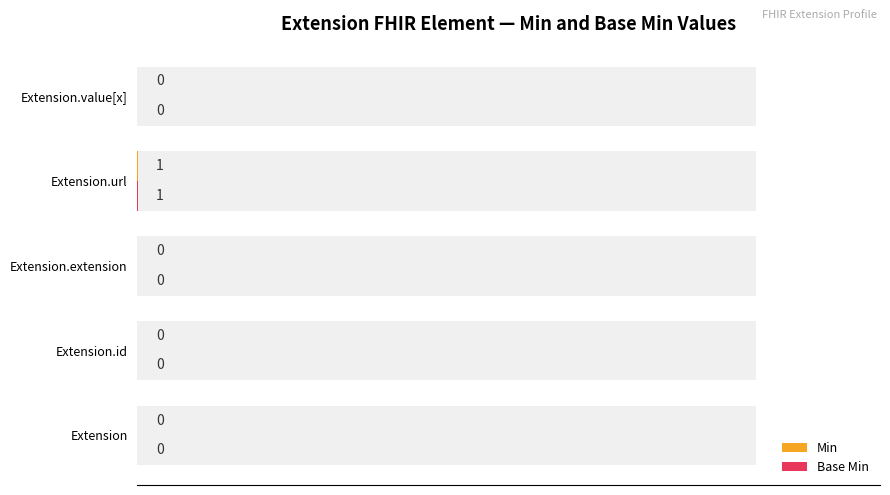

Is the value of Base Min at 20 greater than the value of Min at 0?

No